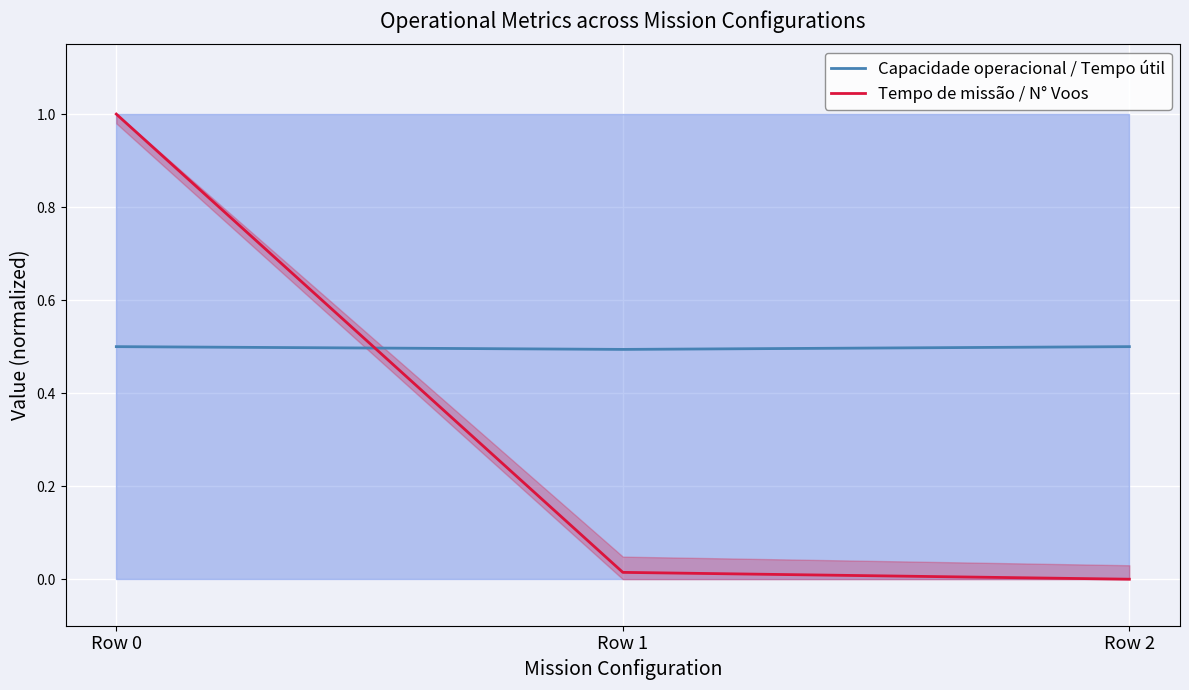

What are all the series names shown in the legend?

Capacidade operacional / Tempo útil, Tempo de missão / N° Voos